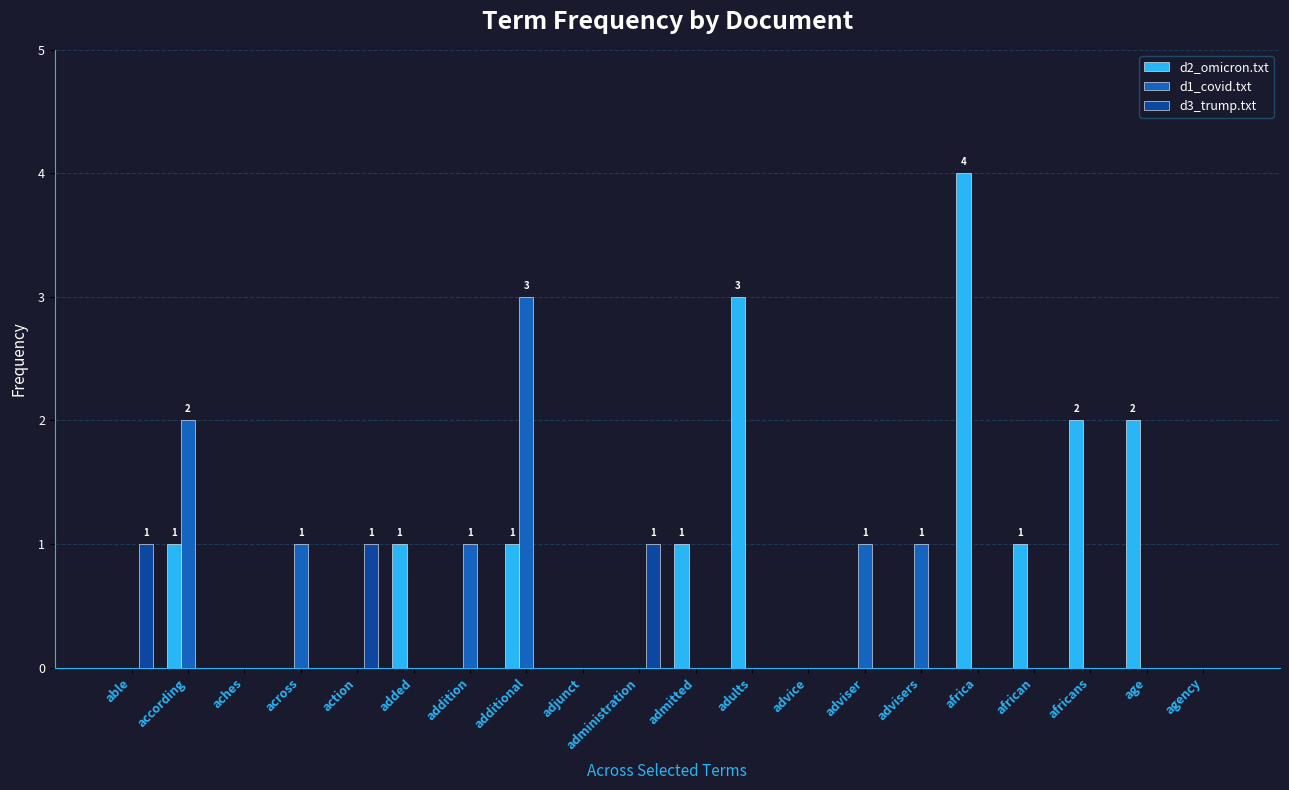

Between advice and advisers, which series saw the biggest shift?

d1_covid.txt